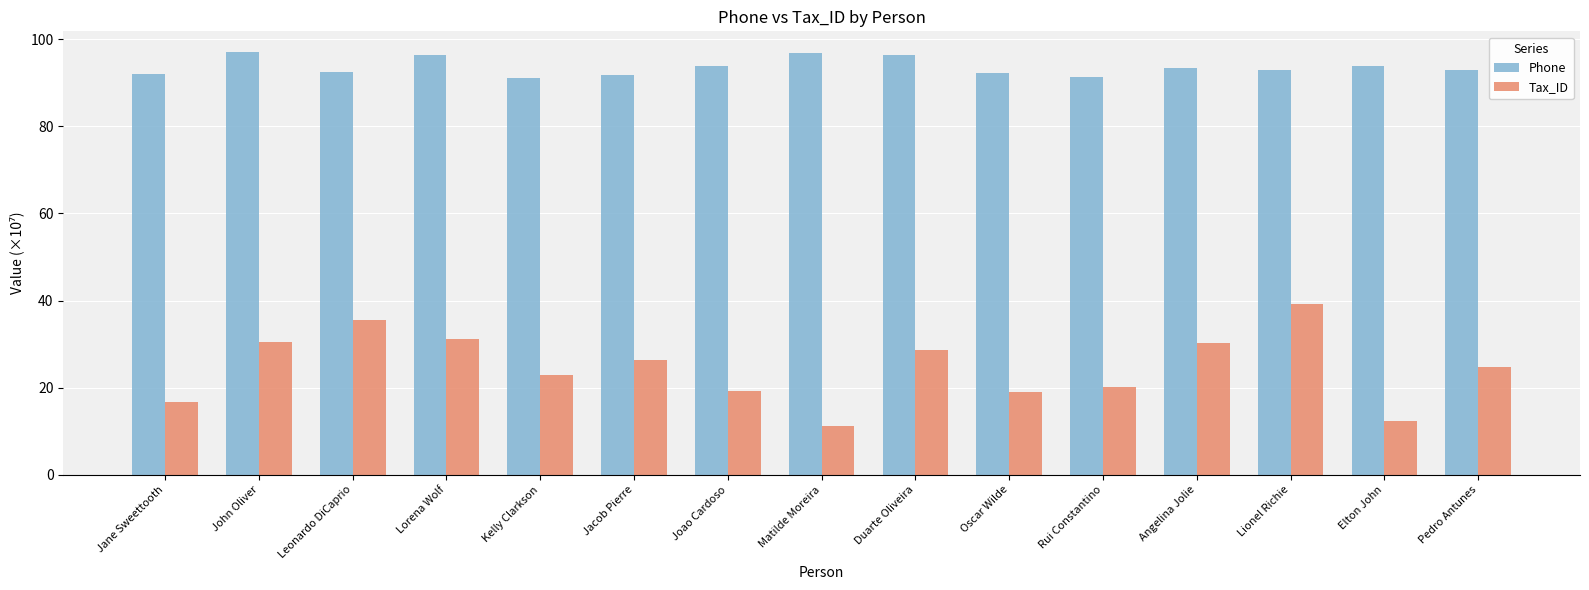

Is it true that Tax_ID equals 35.2 at Jacob Pierre?

False